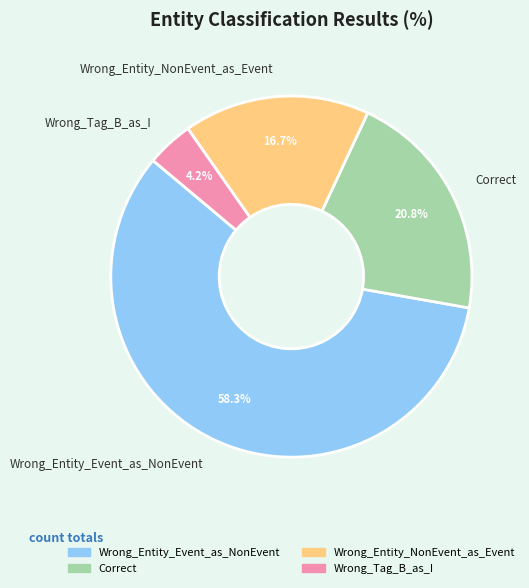

Rank the categories by value from highest to lowest.

Wrong_Entity_Event_as_NonEvent, Correct, Wrong_Entity_NonEvent_as_Event, Wrong_Tag_B_as_I